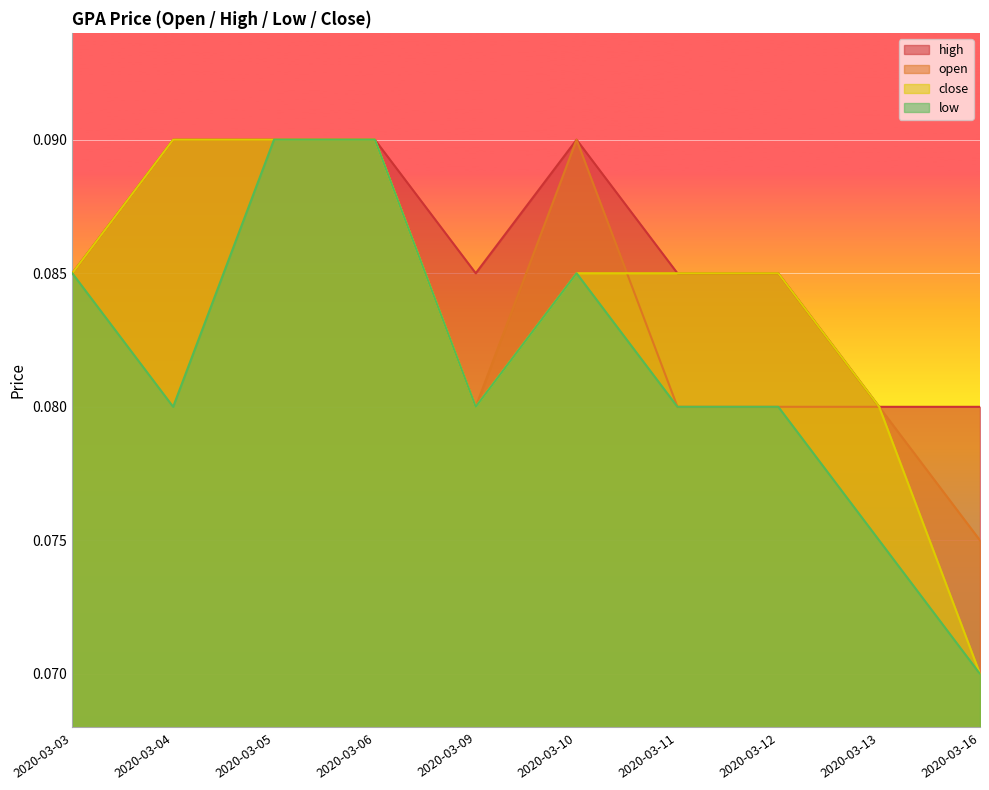

True or false: open and high cross at least once.

False